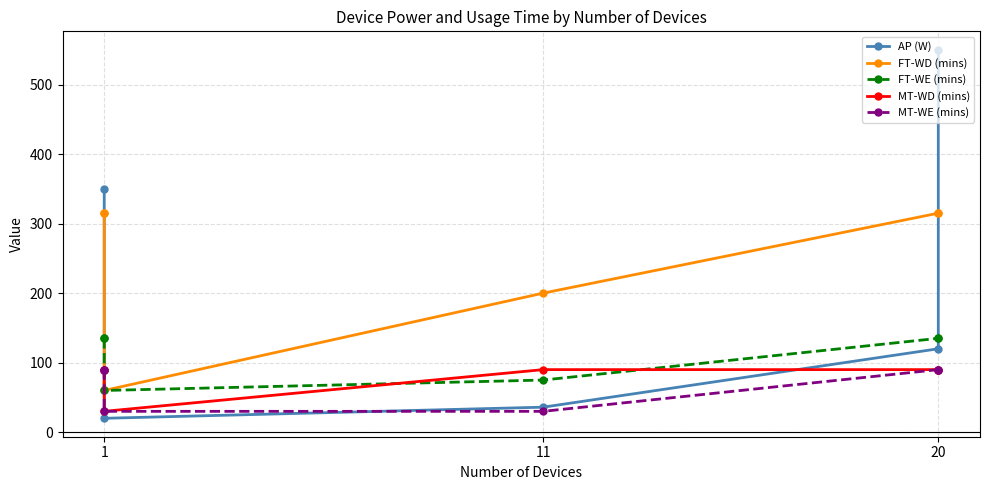

True or false: FT-WE (mins) has more than 2 points higher than both neighbors.

False